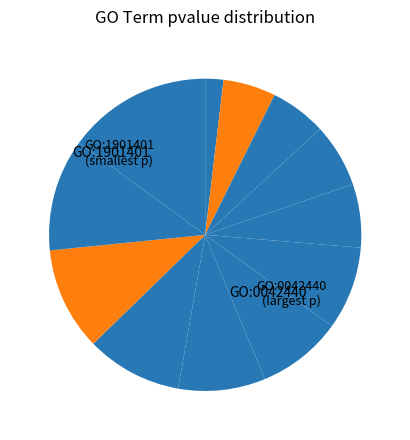

How many segments does this pie chart have?

12